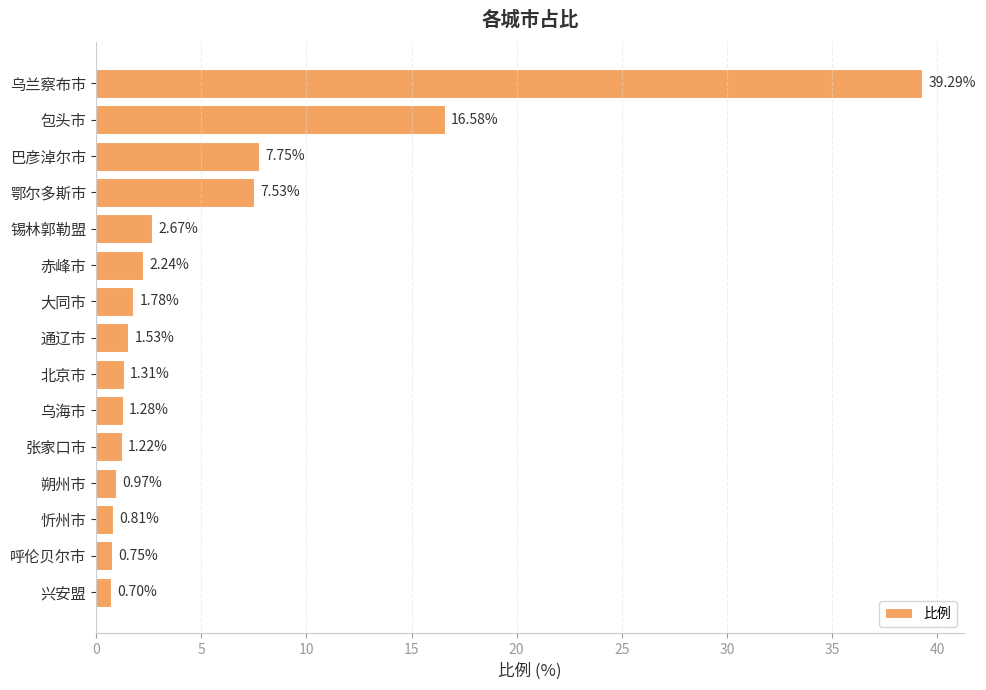

What is the smallest value displayed?

0.7